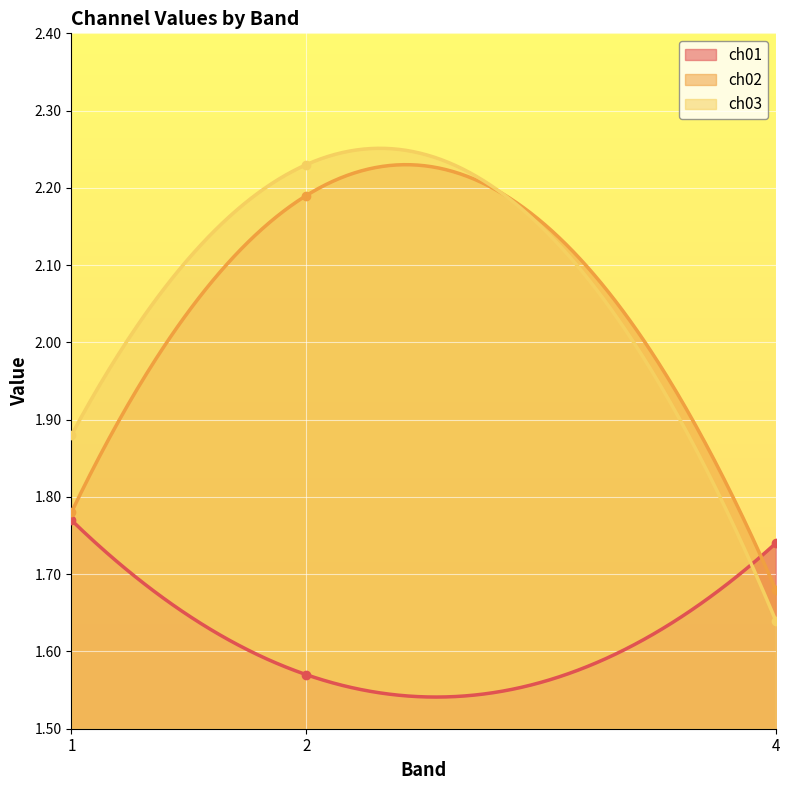

List the series in order of their peak value, lowest first.

ch01, ch02, ch03